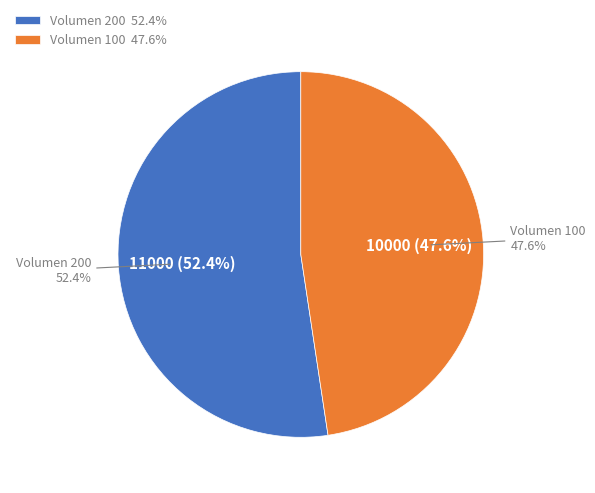

To the nearest percent, what percentage of the pie is 100?

48%